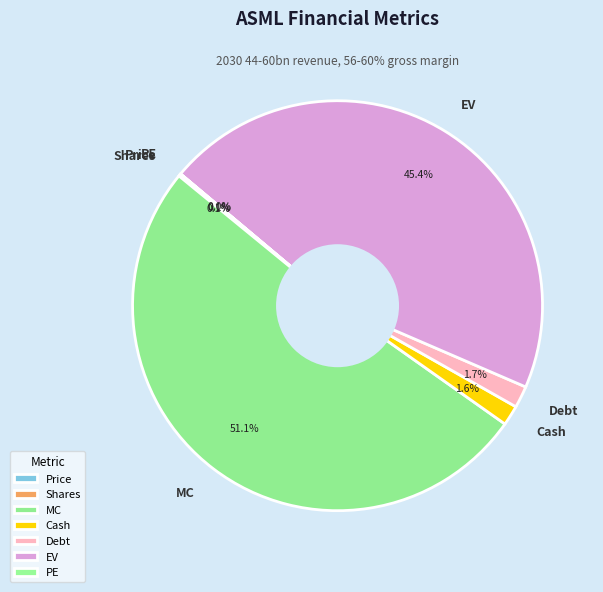

Which category accounts for the majority?

MC